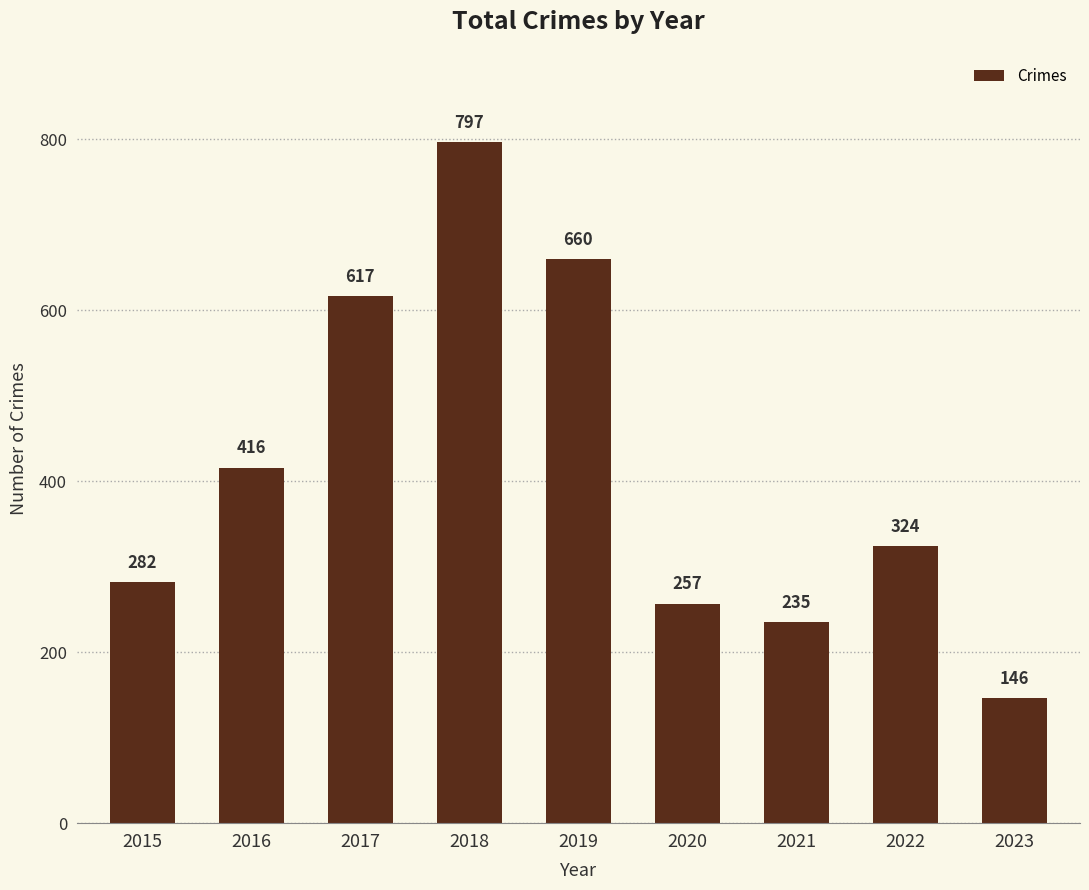

Reading right to left, extract all data points from this chart.

146	324	235	257	660	797	617	416	282